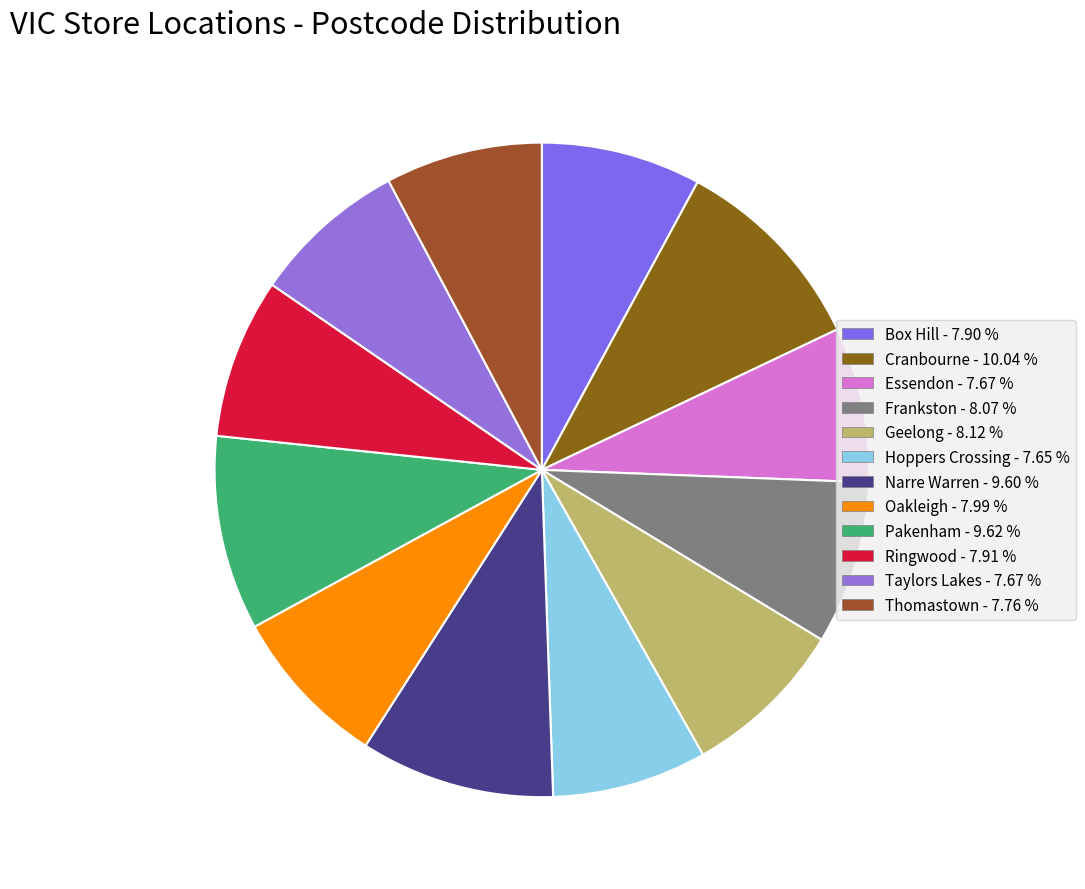

Does any single category account for the majority?

No